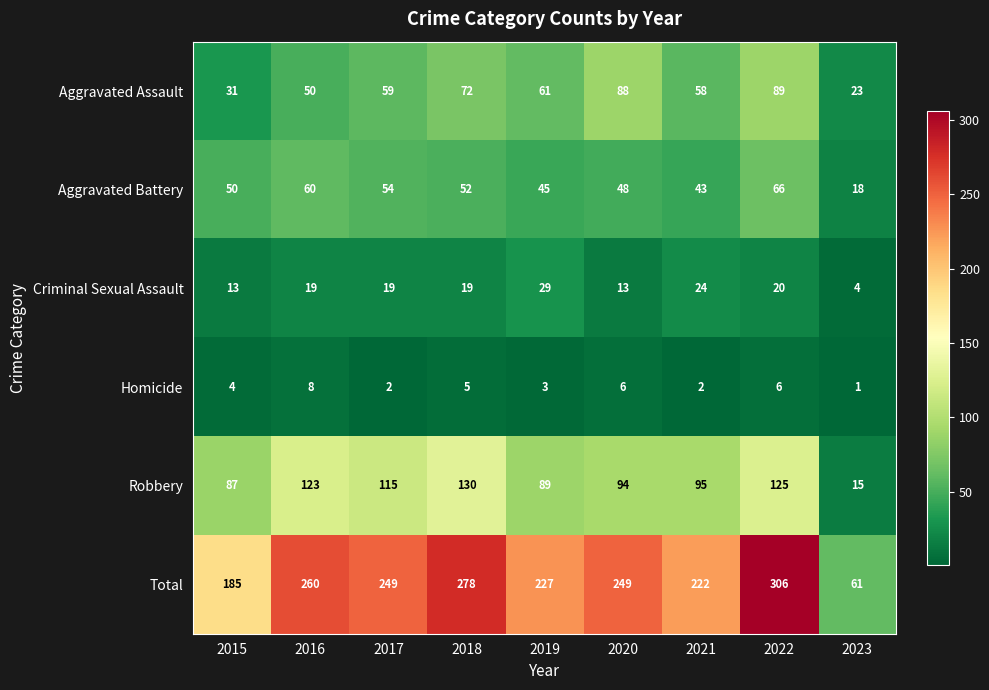

Is it true that Aggravated Assault equals 13 at 2015?

False